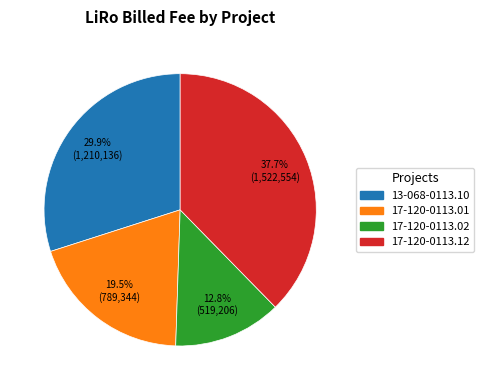

Between 17-120-0113.12 and 17-120-0113.02, which is larger?

17-120-0113.12